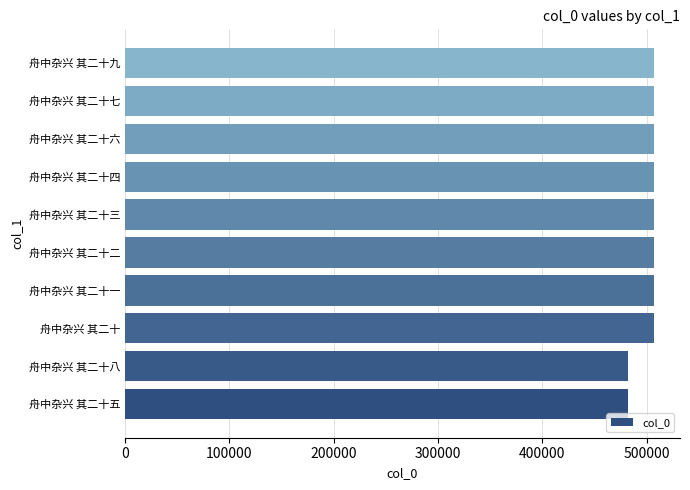

What is the ratio of the value at 舟中杂兴 其二十一 to the value at 舟中杂兴 其二十九?

1.0